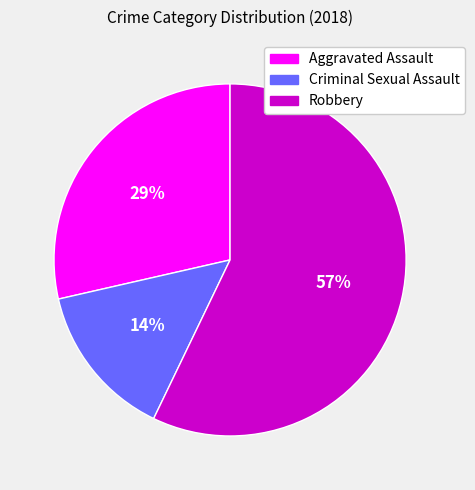

True or false: Aggravated Assault accounts for 29% of the total.

True